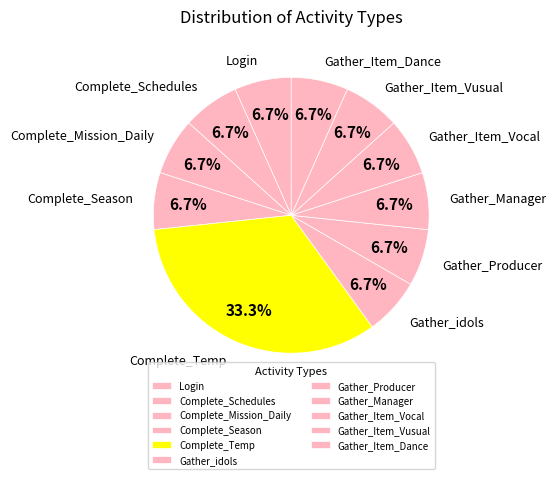

Rank the categories by value from highest to lowest.

Complete_Temp, Login, Complete_Schedules, Complete_Mission_Daily, Complete_Season, Gather_idols, Gather_Producer, Gather_Manager, Gather_Item_Vocal, Gather_Item_Vusual, Gather_Item_Dance